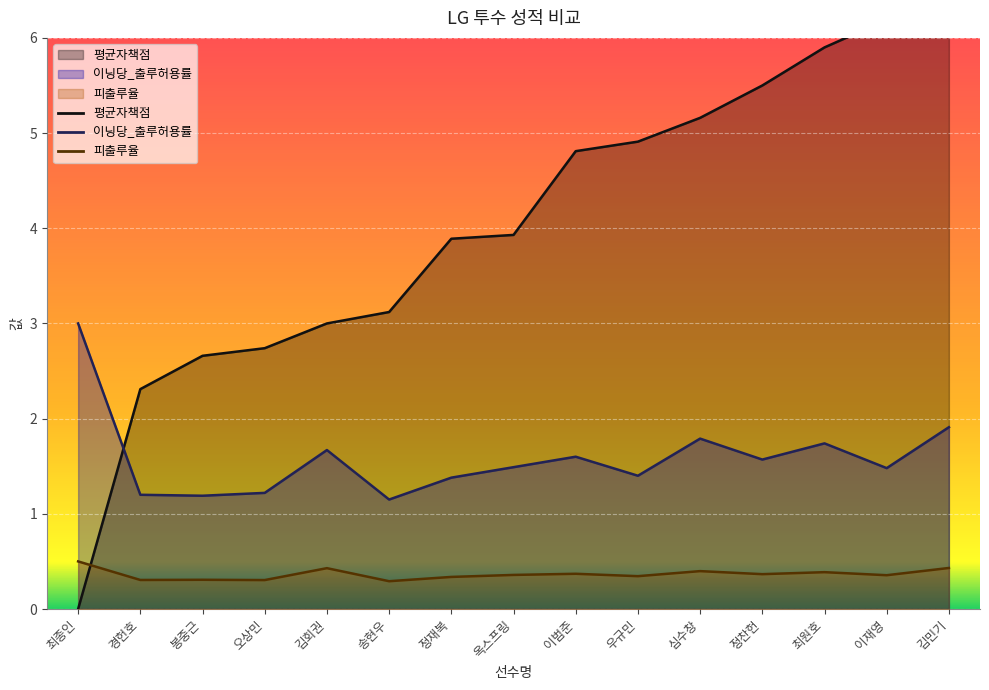

Where do 피출루율 and 평균자책점 first cross each other?

최종인 and 경헌호